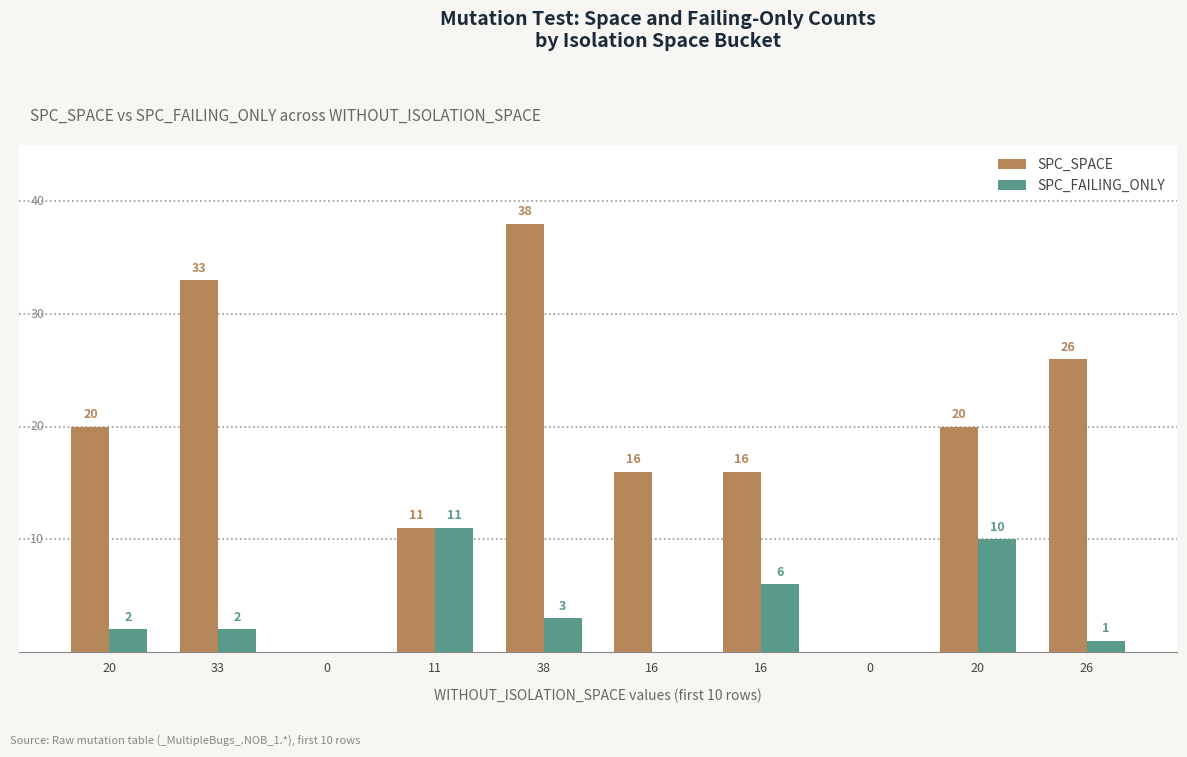

List the series in order of their overall mean, lowest first.

SPC_FAILING_ONLY, SPC_SPACE